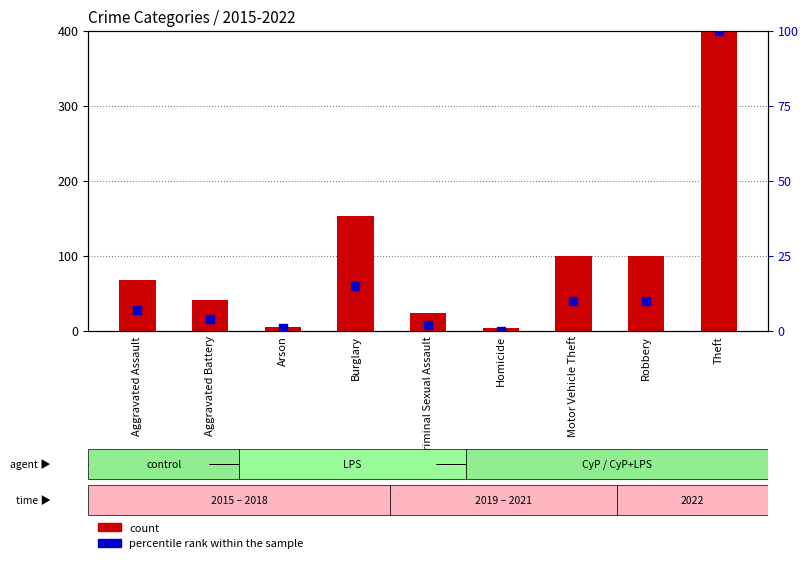

Which series has the largest total across all categories?

count